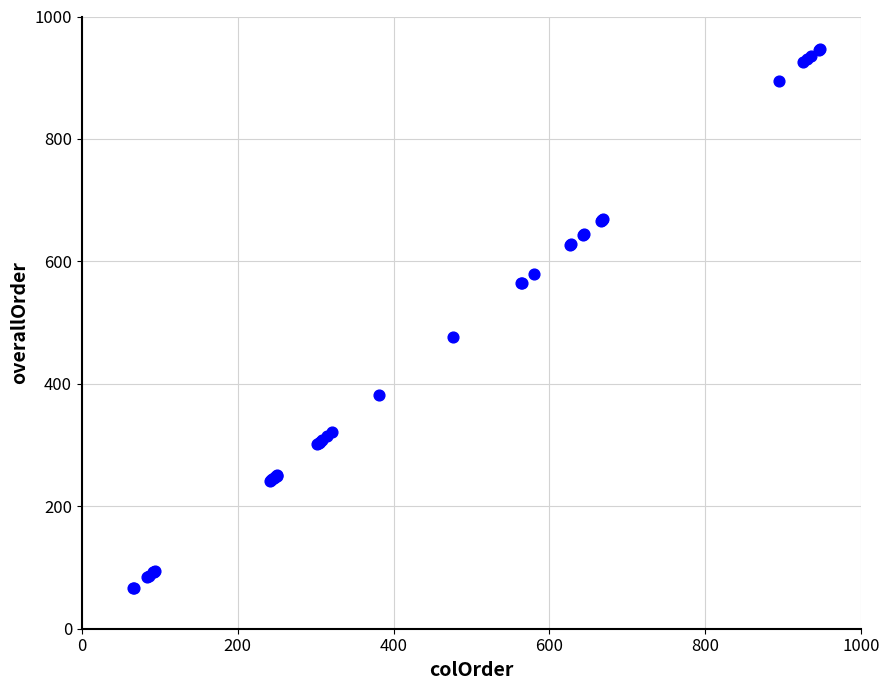

What Y value in the scatter plot is closest to 506?

476